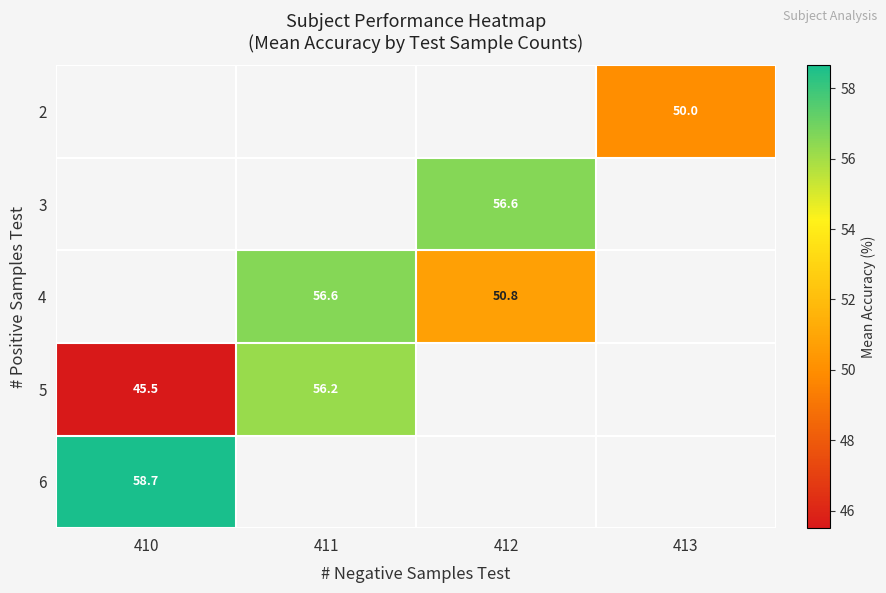

Is it true that 5 equals 12.8 at 410?

False